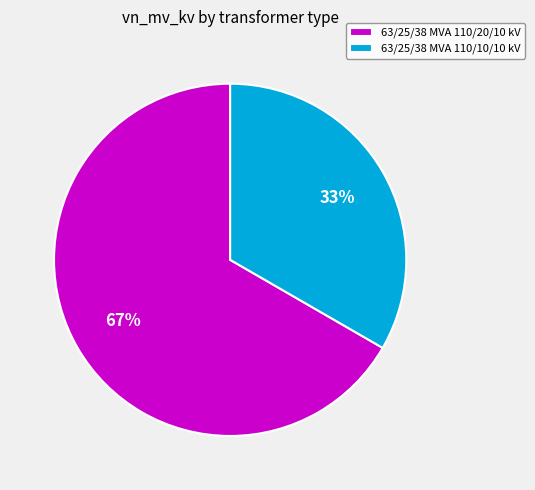

Which category has the biggest portion of the pie?

63/25/38 MVA 110/20/10 kV